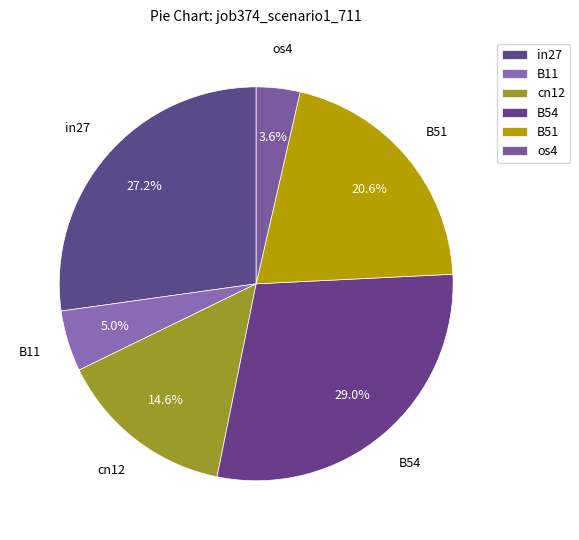

What portion of the pie excludes os4?

96.4%